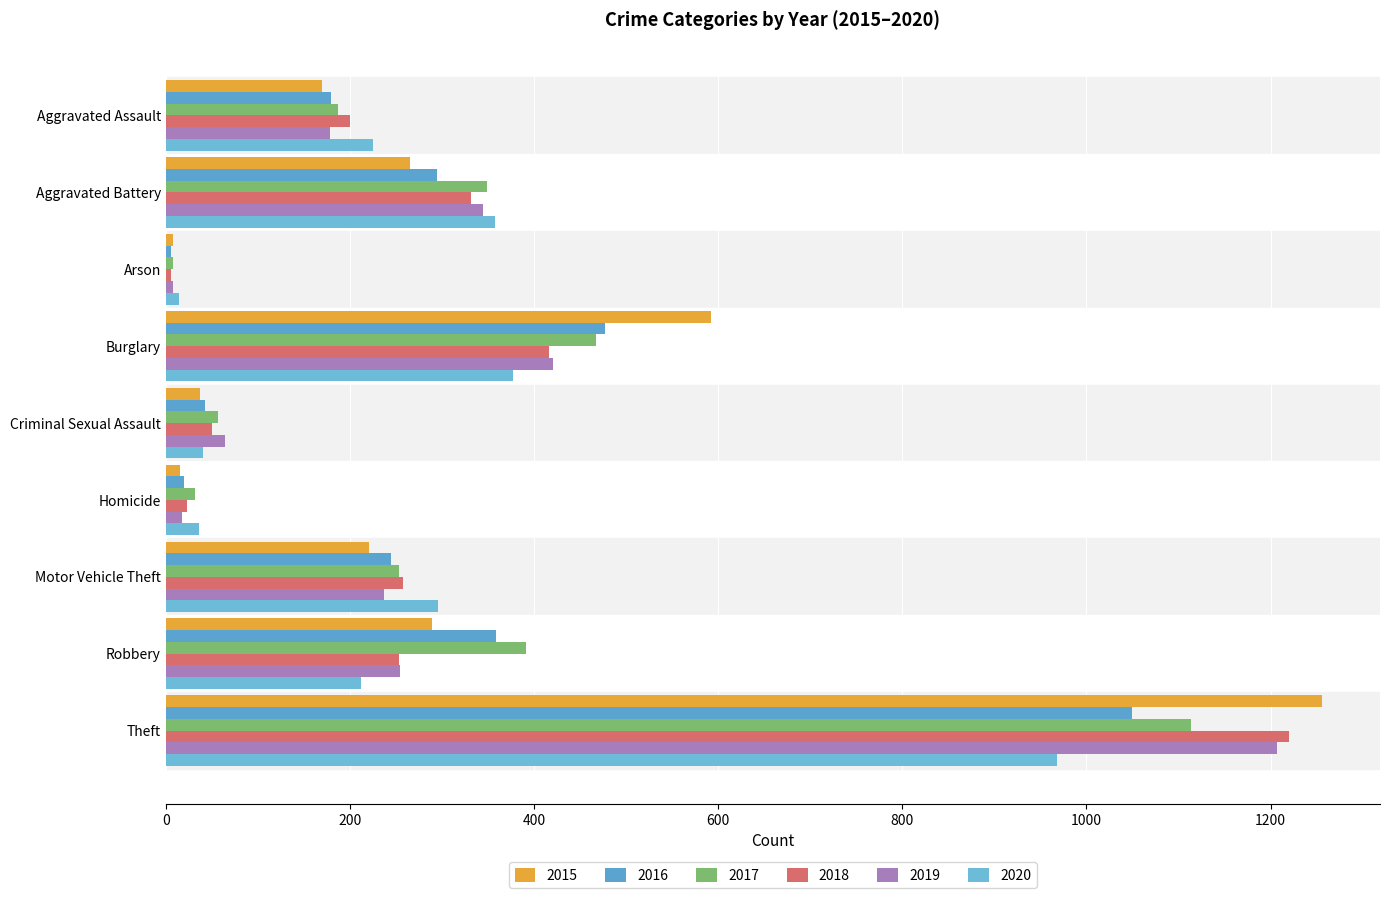

What is the sum of the 2020 values at Criminal Sexual Assault and Arson?

55